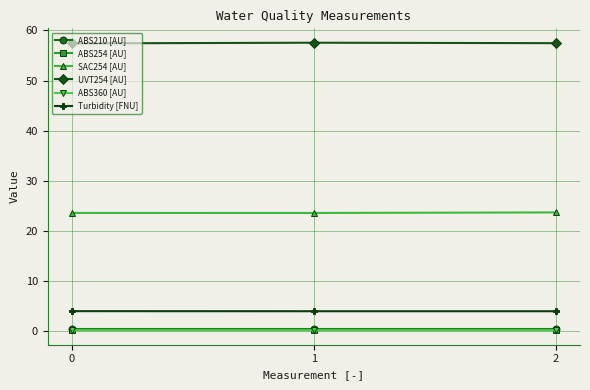

The value of UVT254 [AU] at 1 is 57.6. True or false?

True